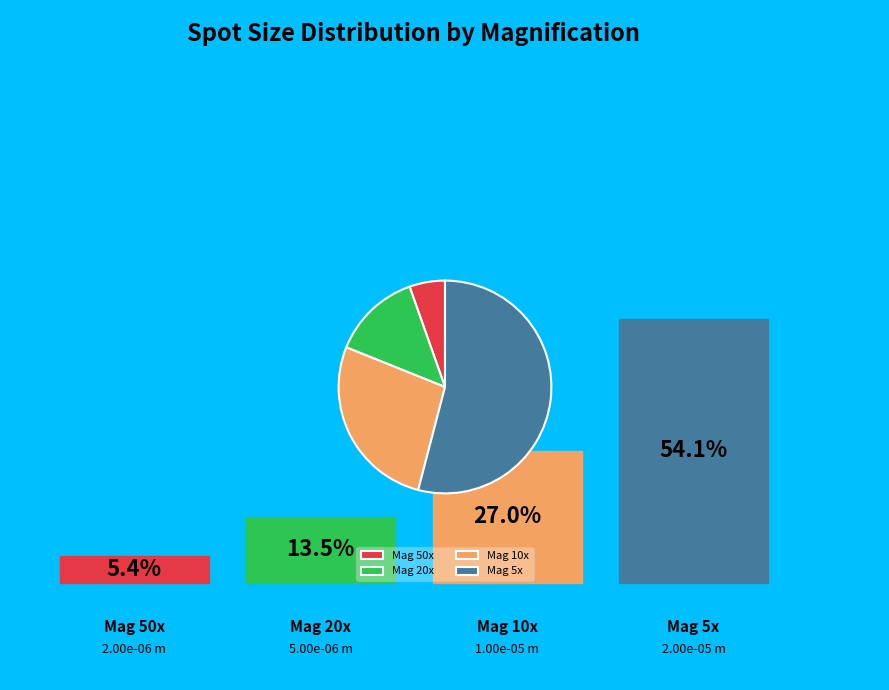

Does any single category account for the majority?

Yes